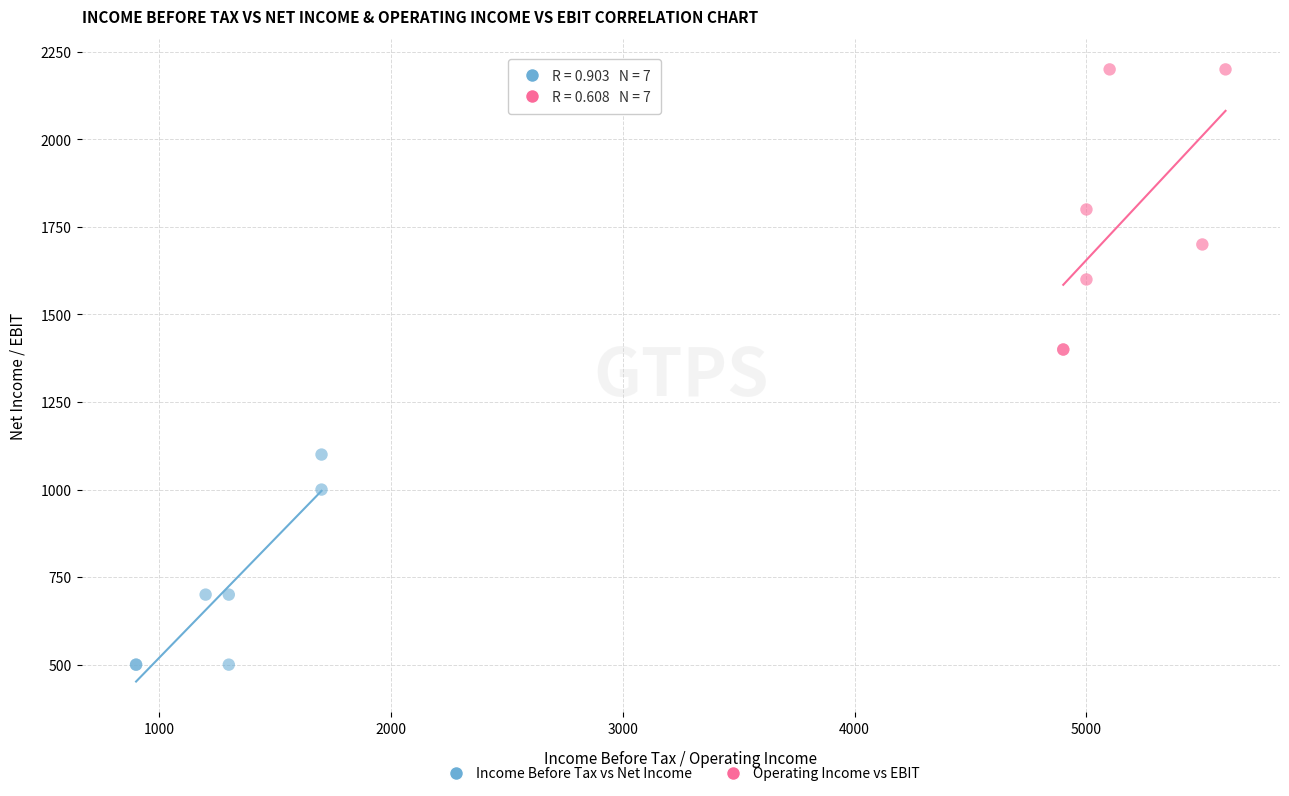

Which series contains the highest Y value?

Operating Income vs EBIT